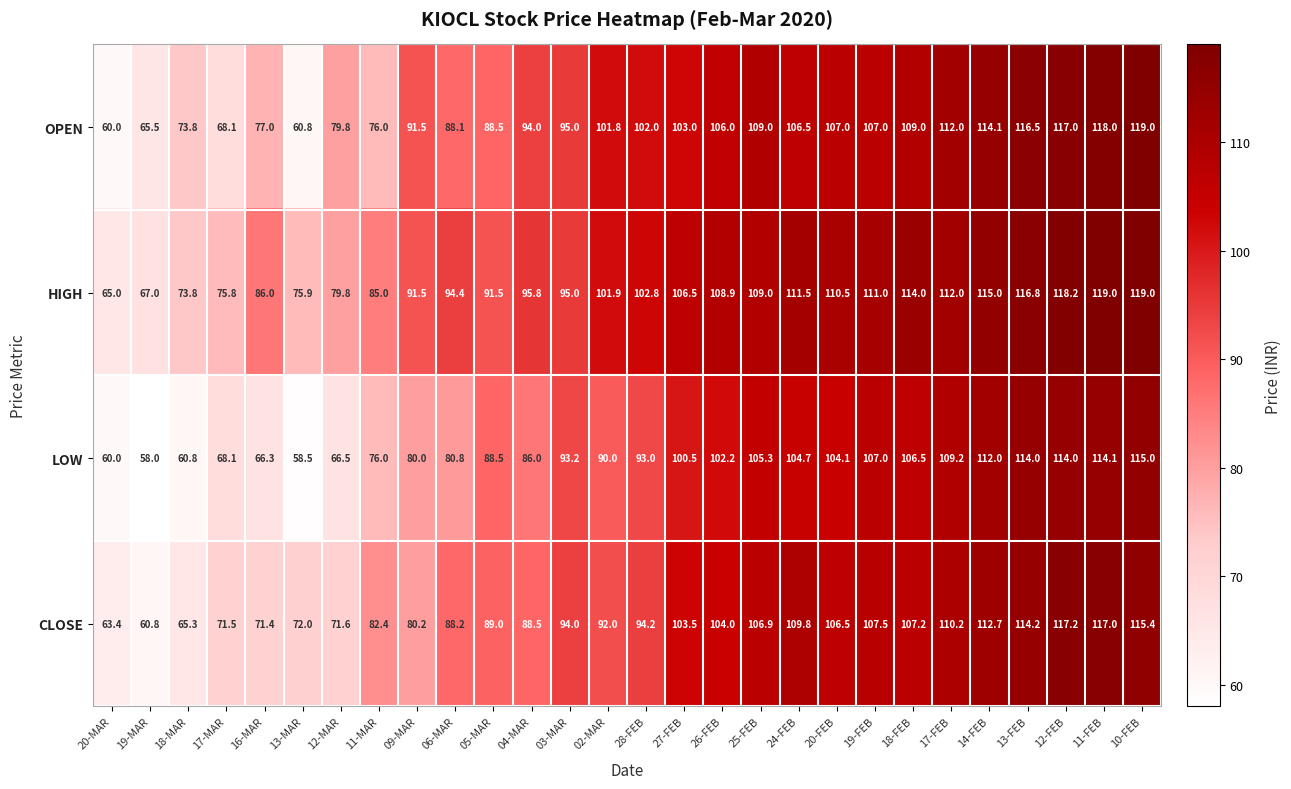

What is the minimum value shown in the chart?

58.0